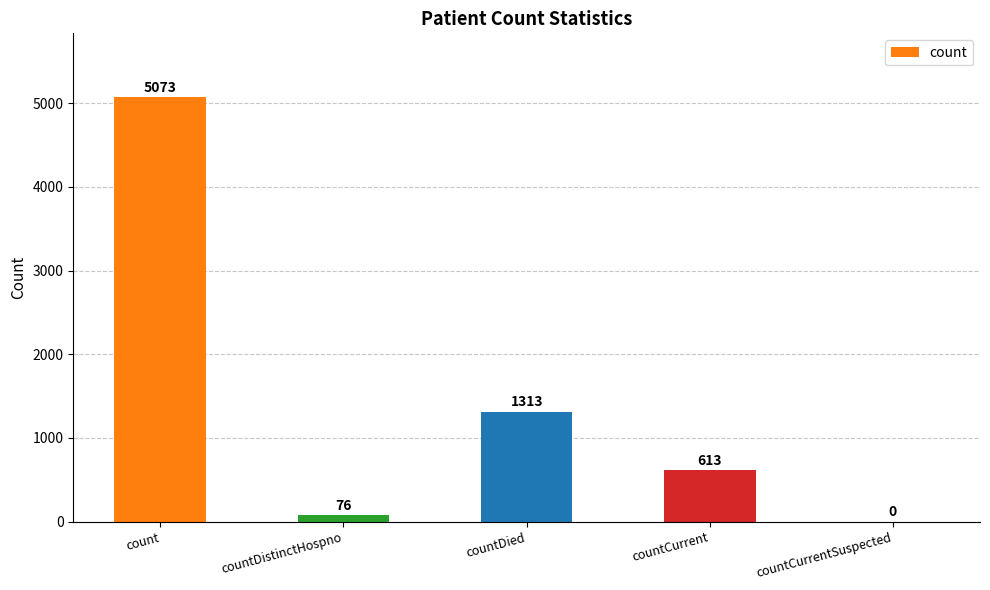

Are the bars horizontal?

No